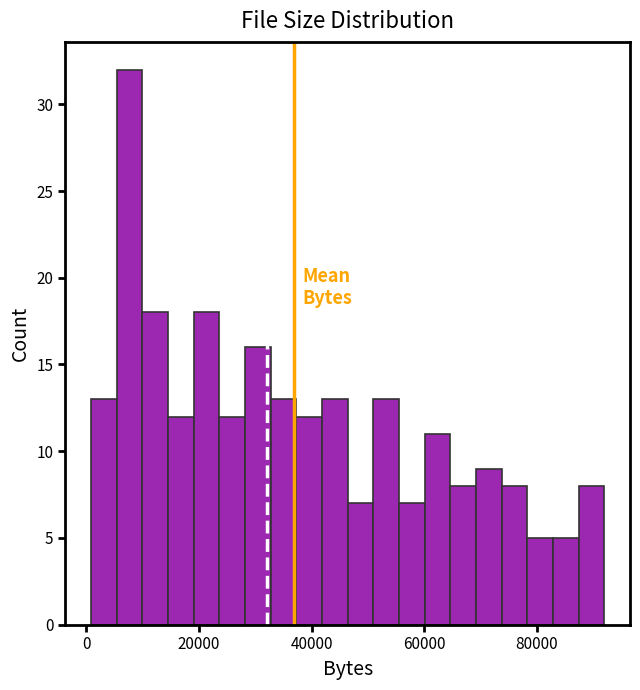

Around what value on the x-axis is the tallest bar? Give the approximate position of its centre, as read against the axis.

8000